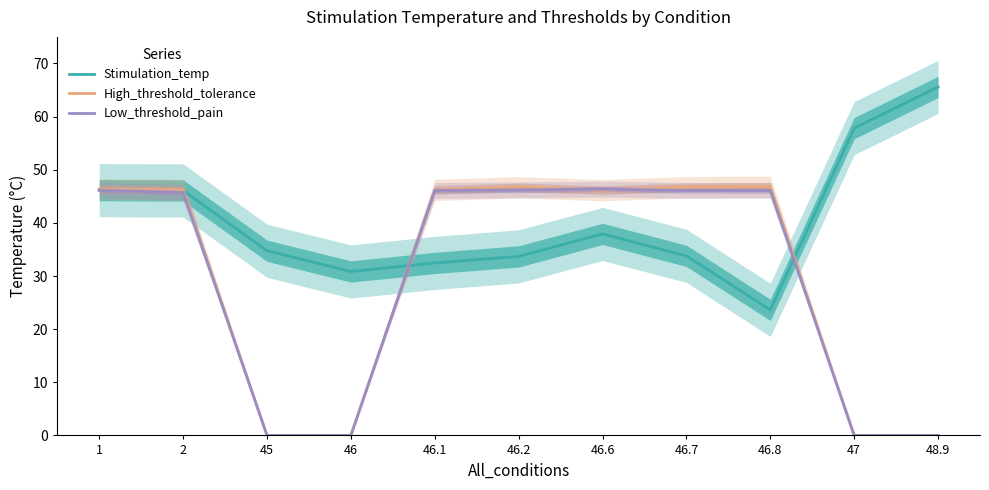

What is the sum of all Low_threshold_pain values?

322.8